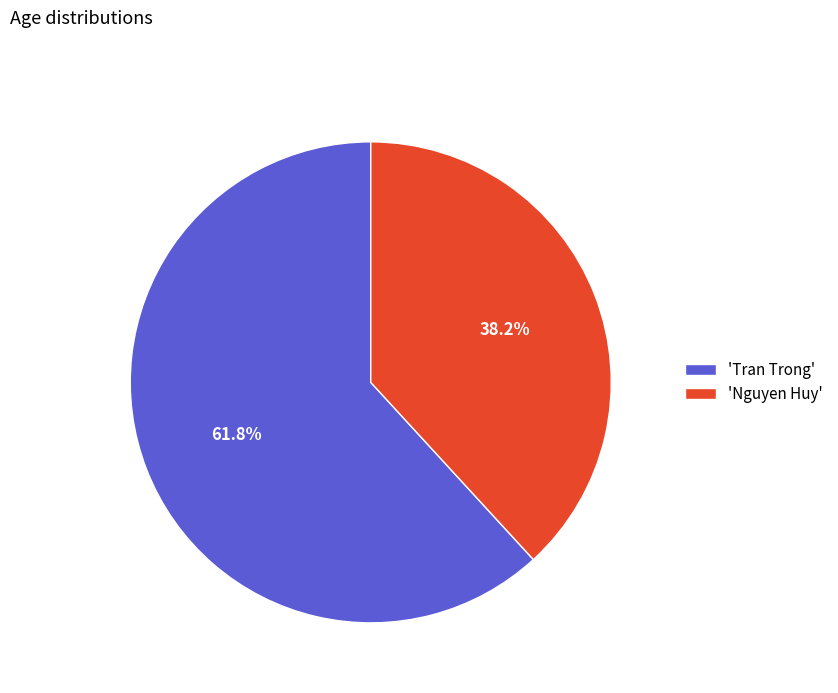

Approximately how many times larger is the value at 'Nguyen Huy' compared to 'Tran Trong'?

0.6